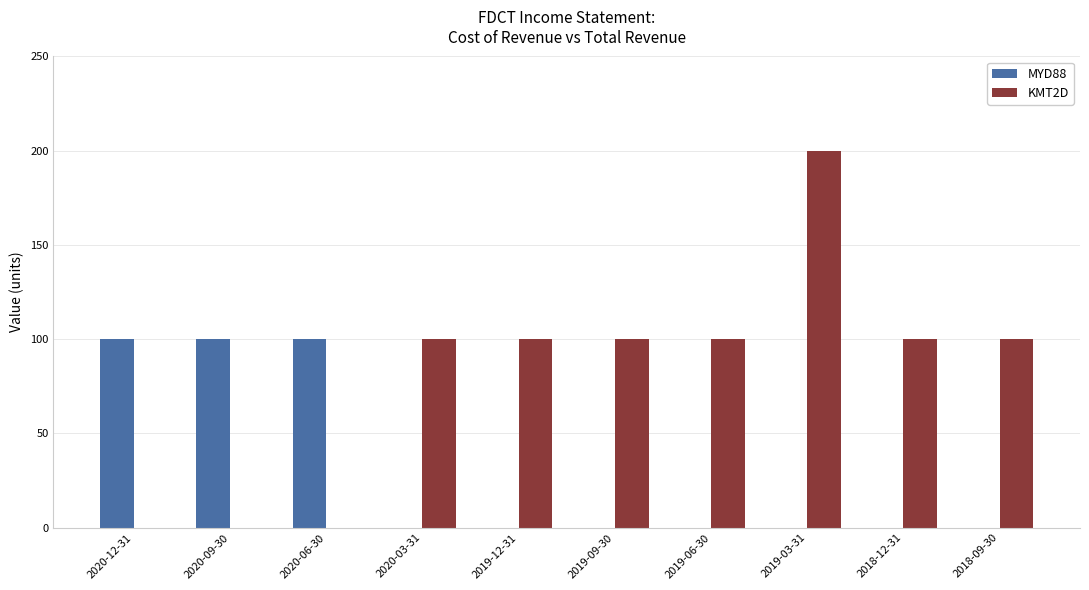

How many KMT2D values are between 0 and 100?

9